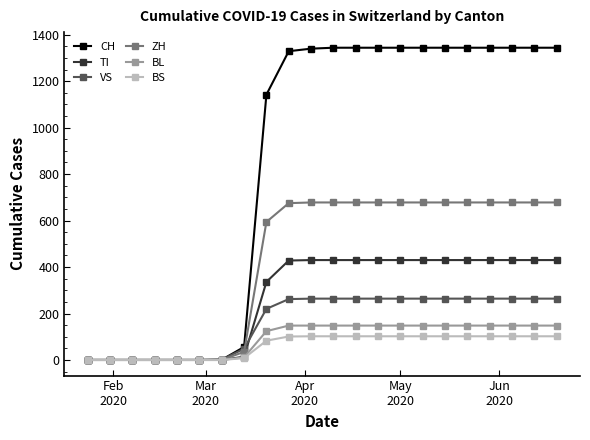

Which series has the largest total across all categories?

CH